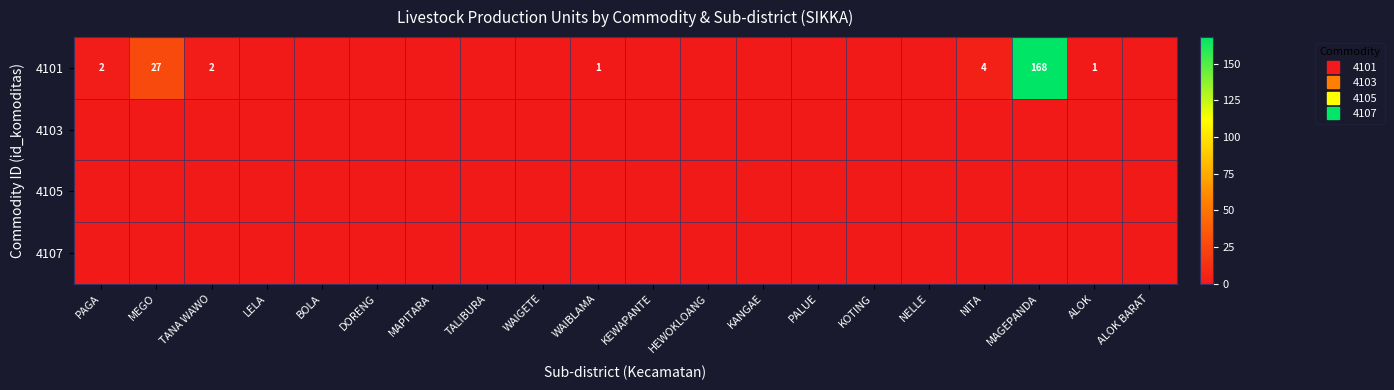

Between DORENG and TALIBURA, which is larger?

DORENG